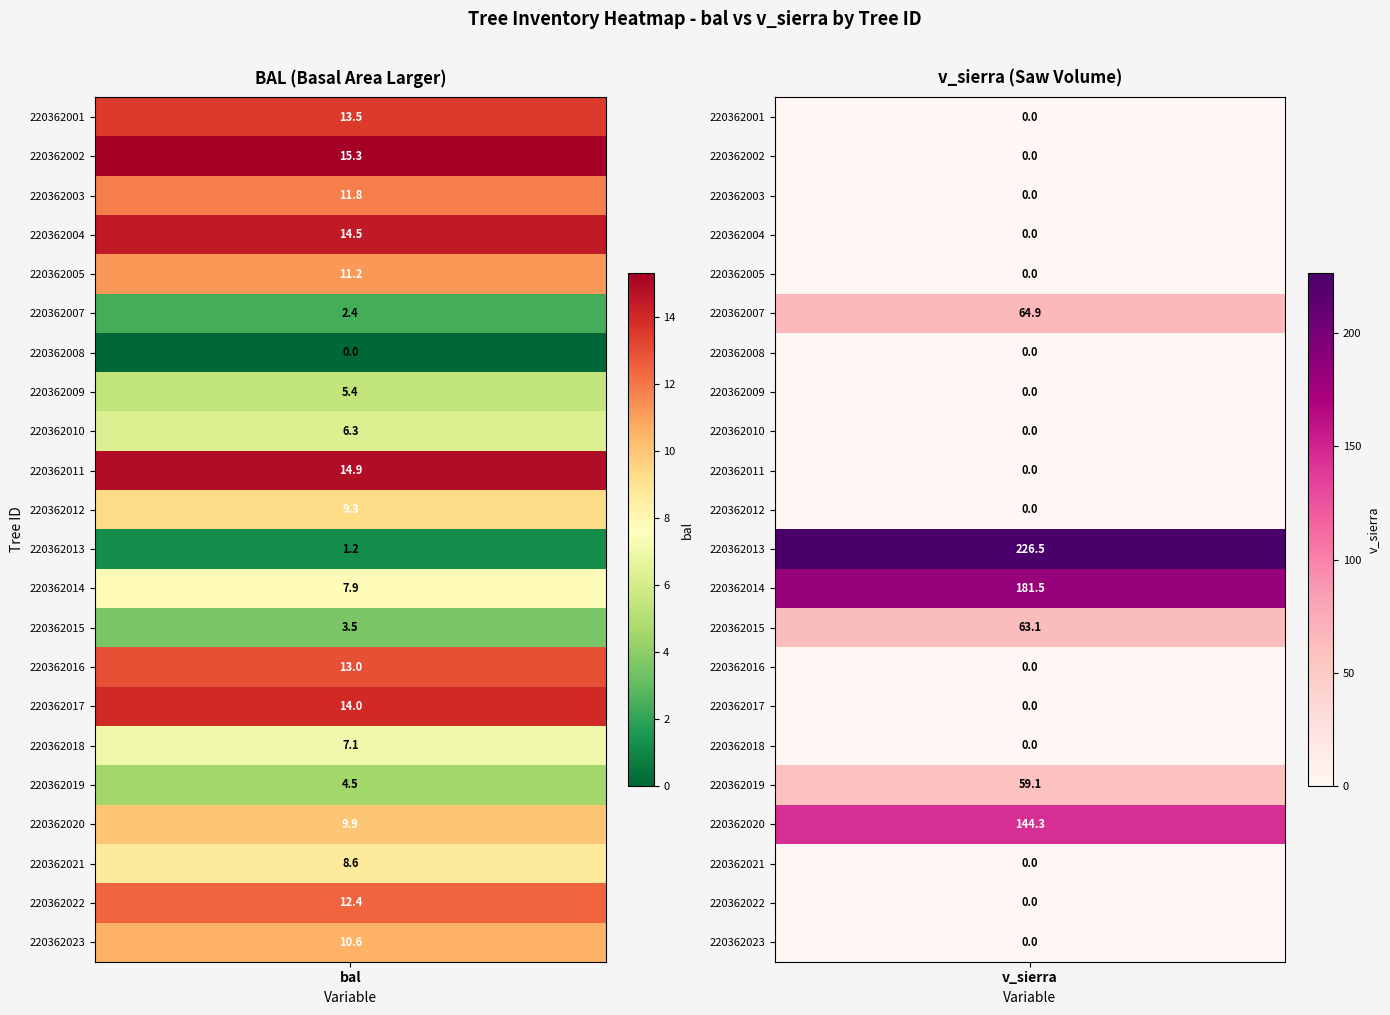

What is the greatest value displayed?

226.5